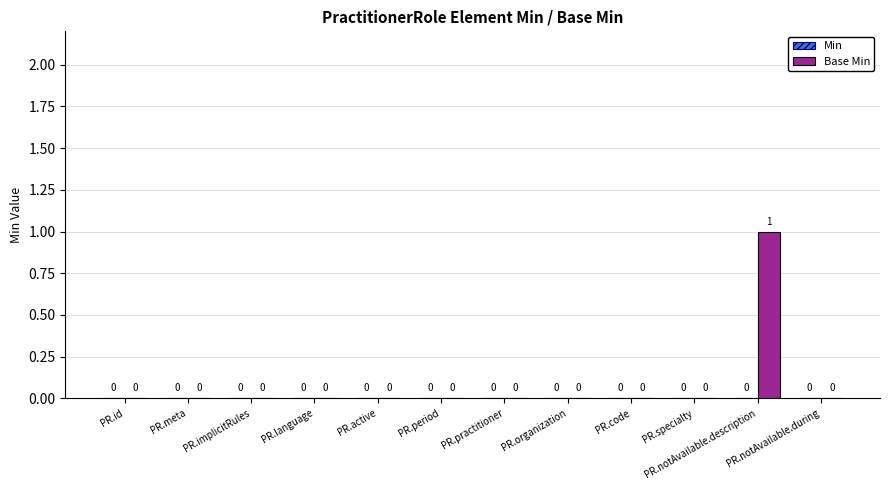

Are the bars horizontal?

No